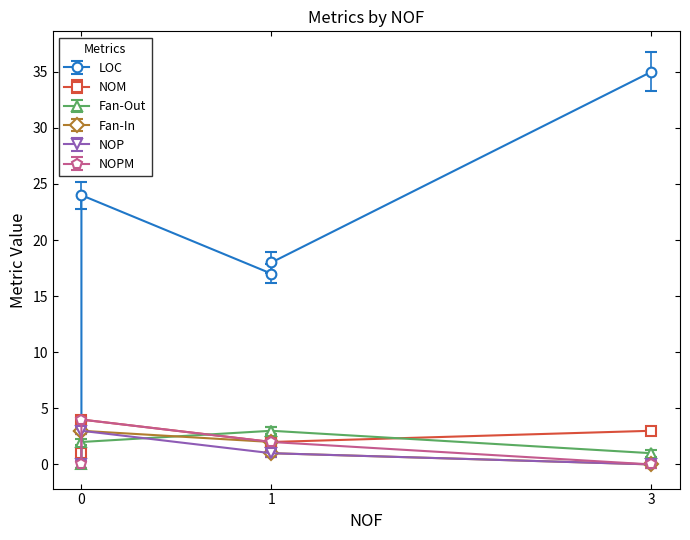

How many series are shown in this chart?

6